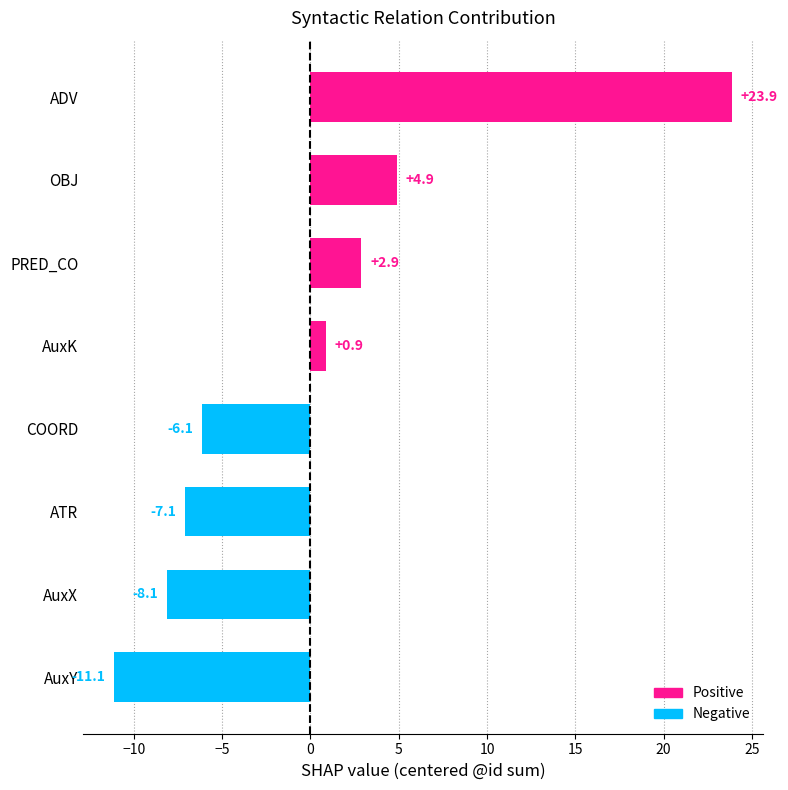

Is it true that the value at PRED_CO is 1.6?

False